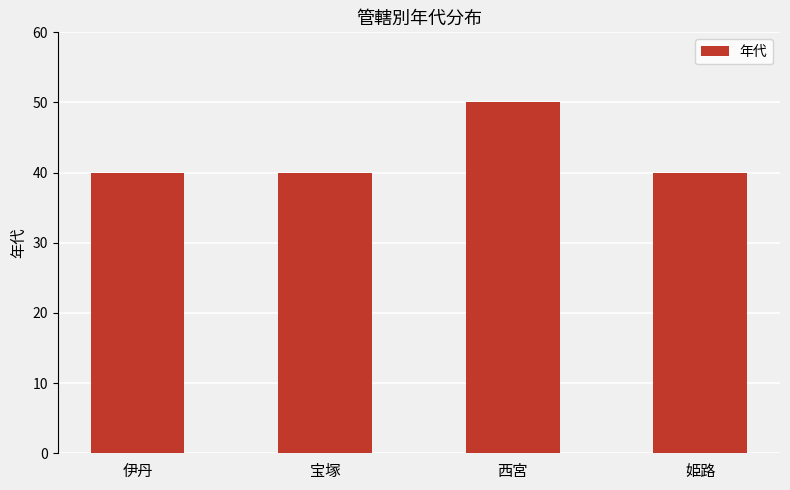

Reading left to right, extract all data points from this chart.

40	40	50	40